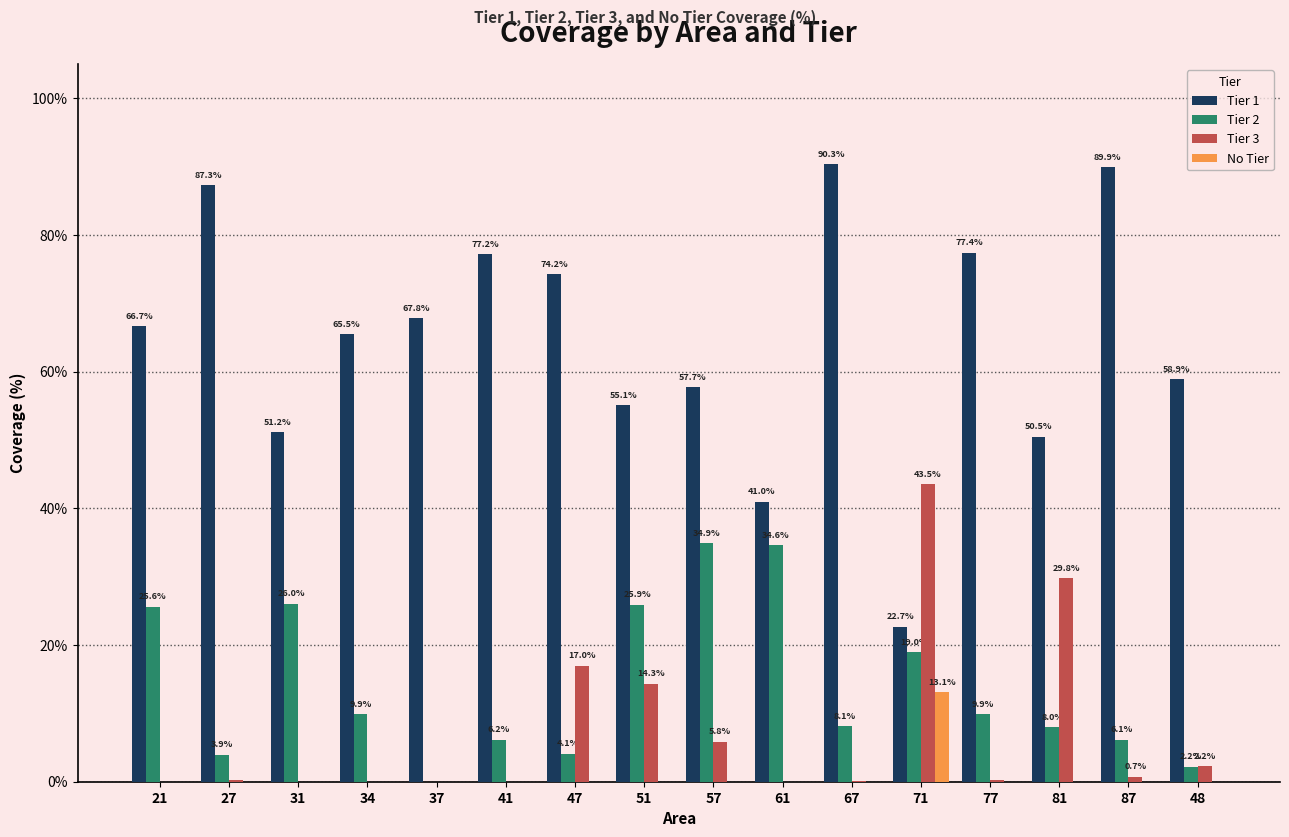

Is the value of Tier 3 at 61 greater than the value of Tier 2 at 31?

No